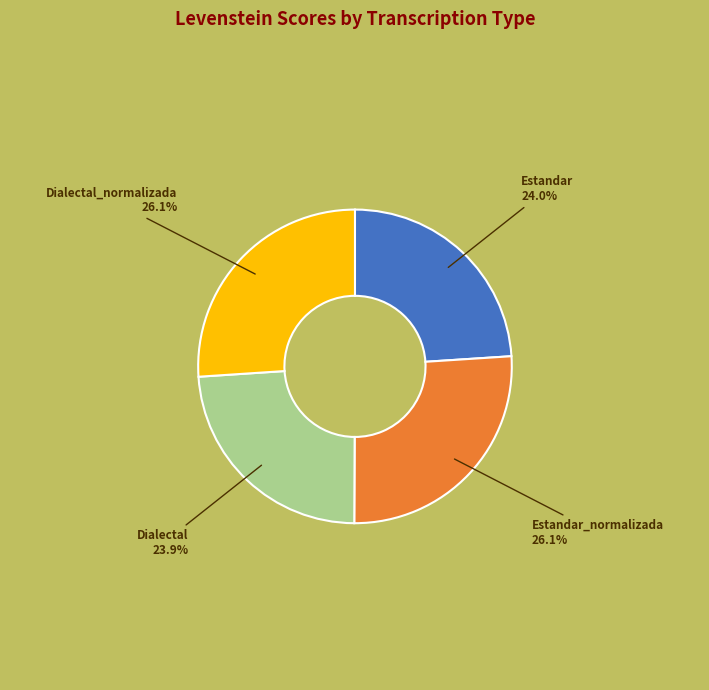

Does any single category account for the majority?

No